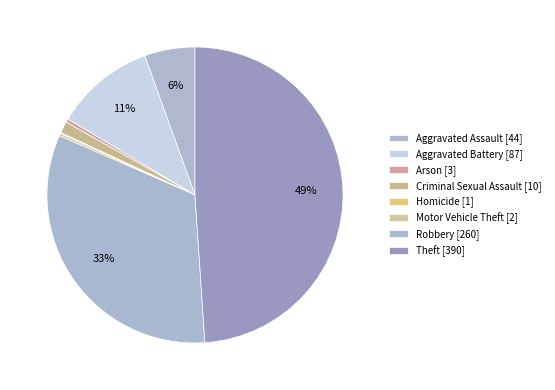

What is the smallest slice in the pie chart?

Homicide